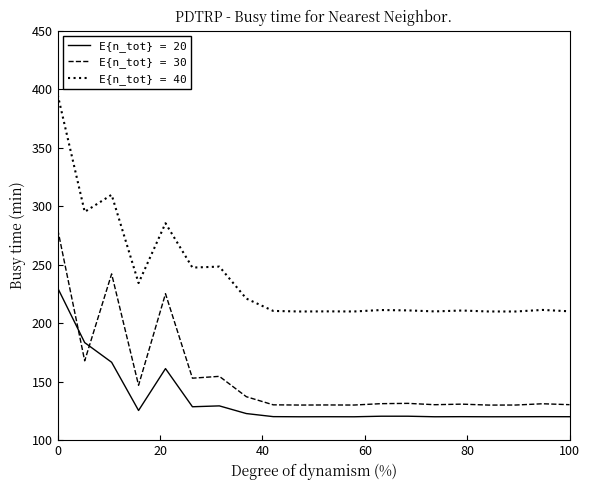

In E{n_tot} = 20, how many points are lower than both neighbors (excluding endpoints)?

6